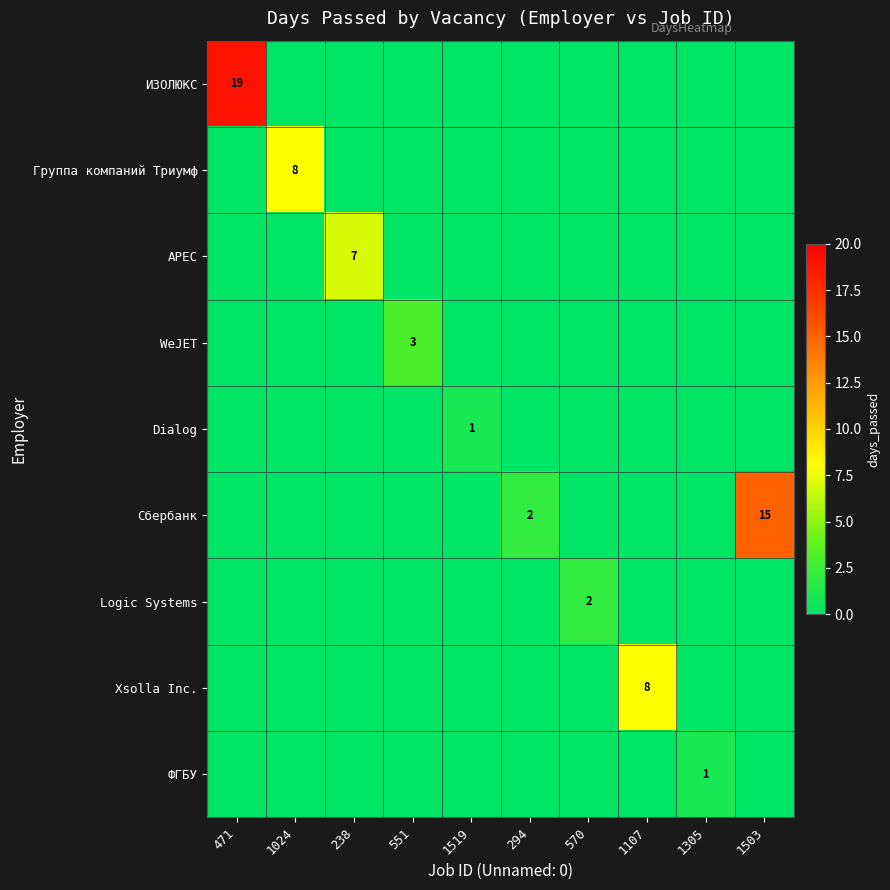

The value of ФГБУ at 1305 is 0. True or false?

False